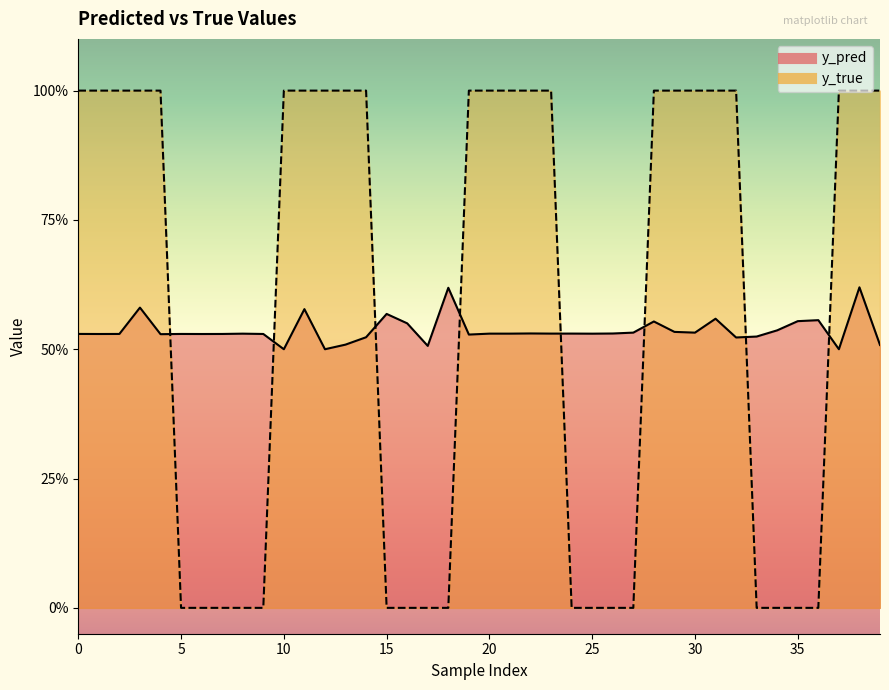

What is the difference between the second highest and minimum values in the y_pred series?

0.1